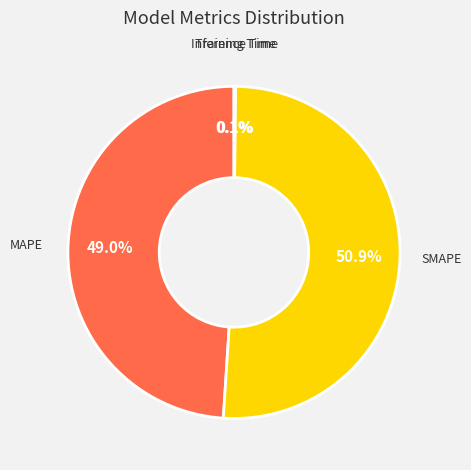

What is the majority slice?

SMAPE